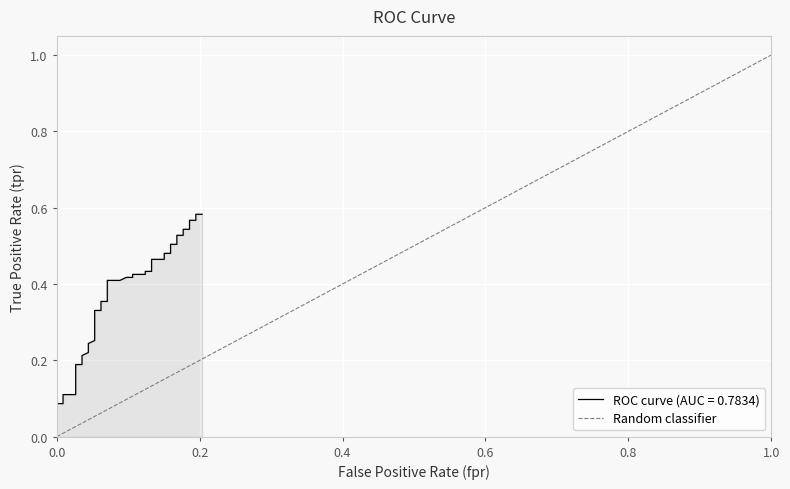

True or false: the data shows 1 at 1.0.

False